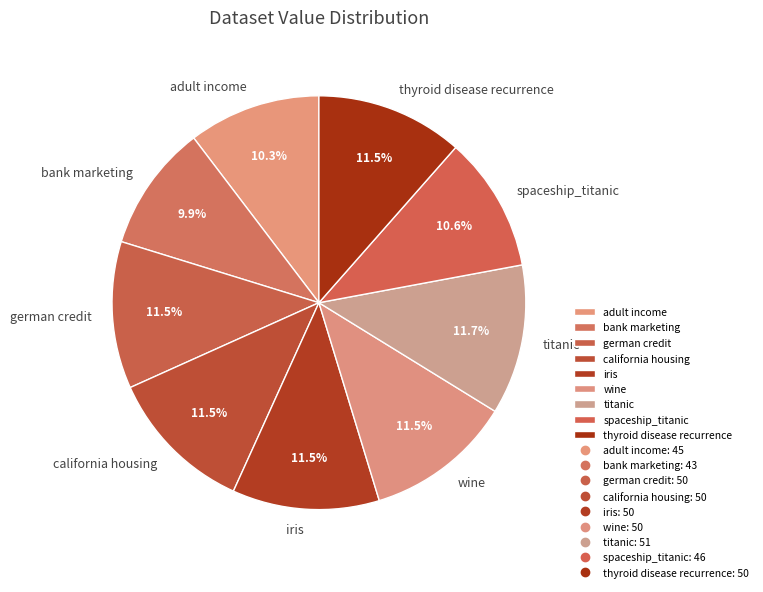

Approximately how many times larger is the value at titanic compared to german credit?

1.0